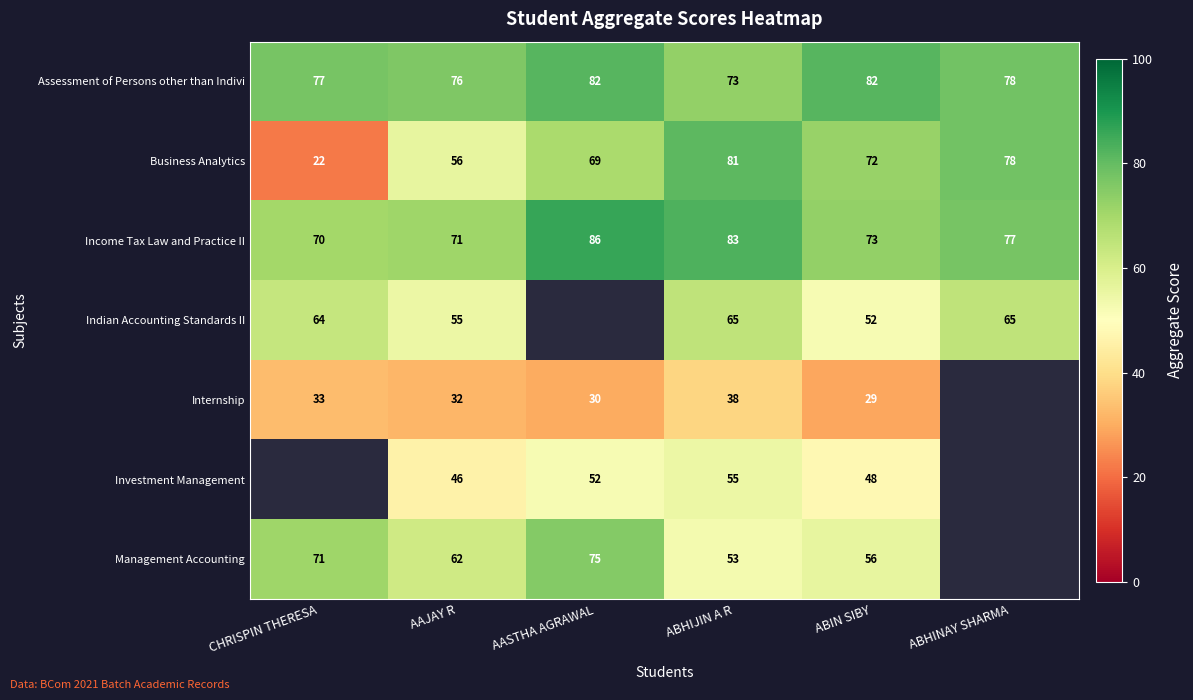

Which category has the lowest value across all series?

CHRISPIN THERESA